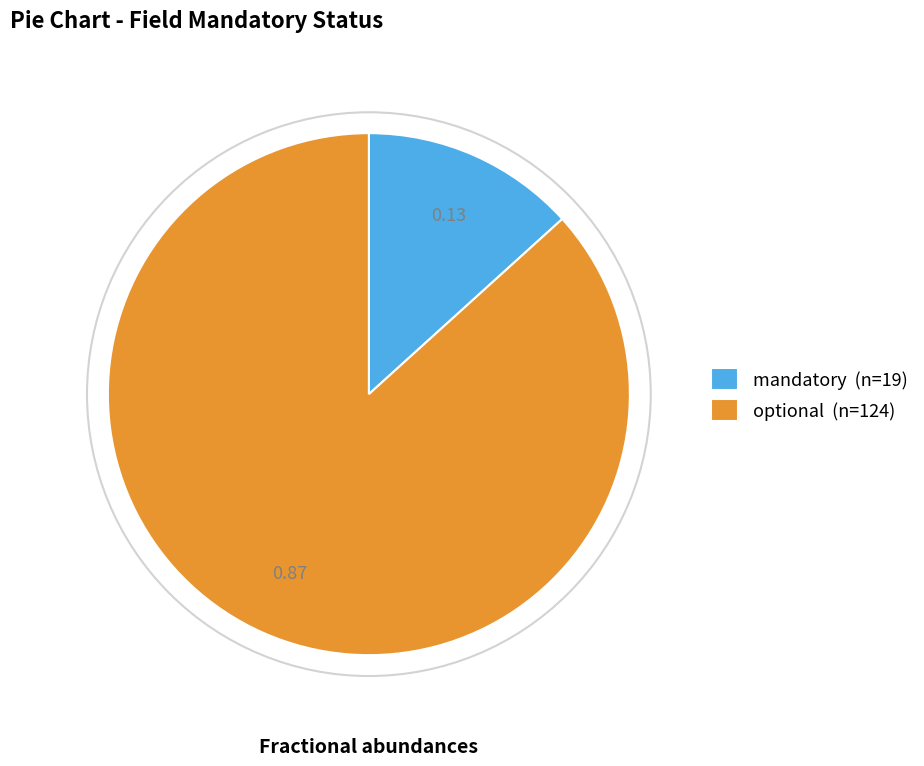

Between mandatory (n=19) and optional (n=124), which is larger?

optional (n=124)